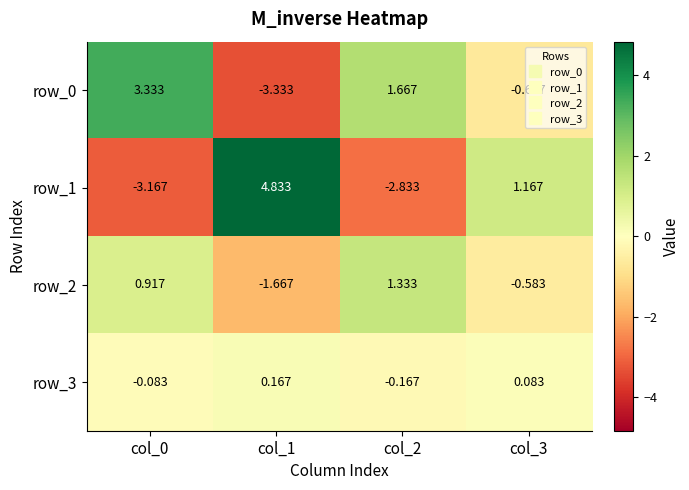

List the series in order of their peak value, lowest first.

row_3, row_2, row_0, row_1